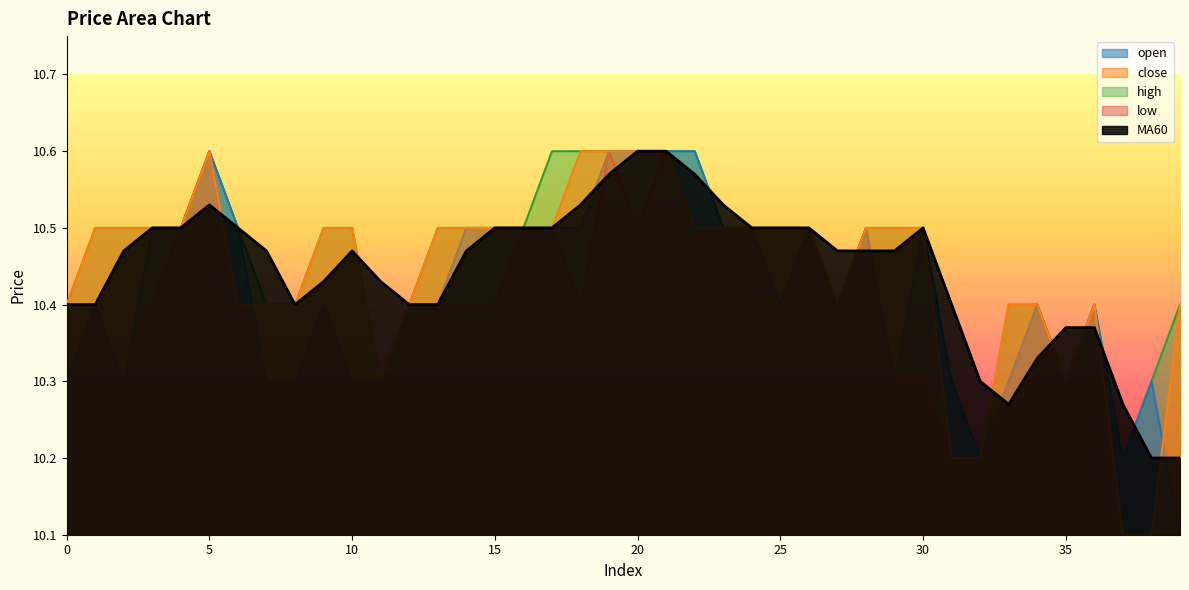

Where do MA60 and high first cross each other?

10 and 11